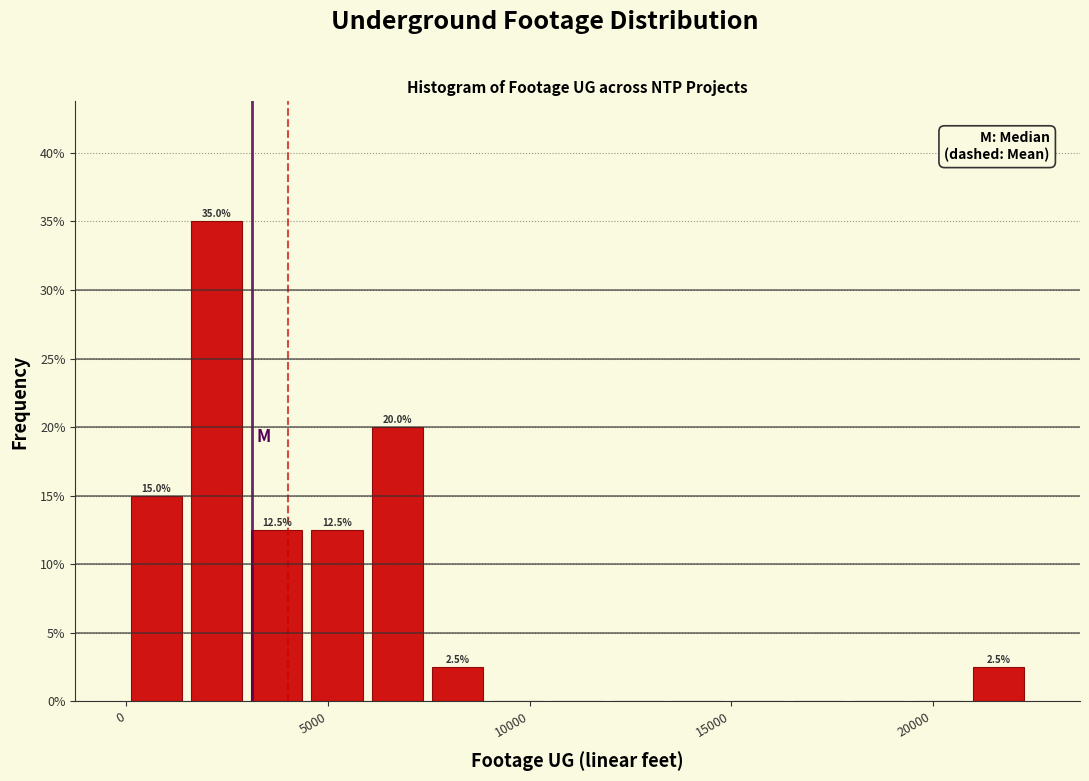

Around what value on the x-axis is the tallest bar? Give the approximate position of its centre, as read against the axis.

2000